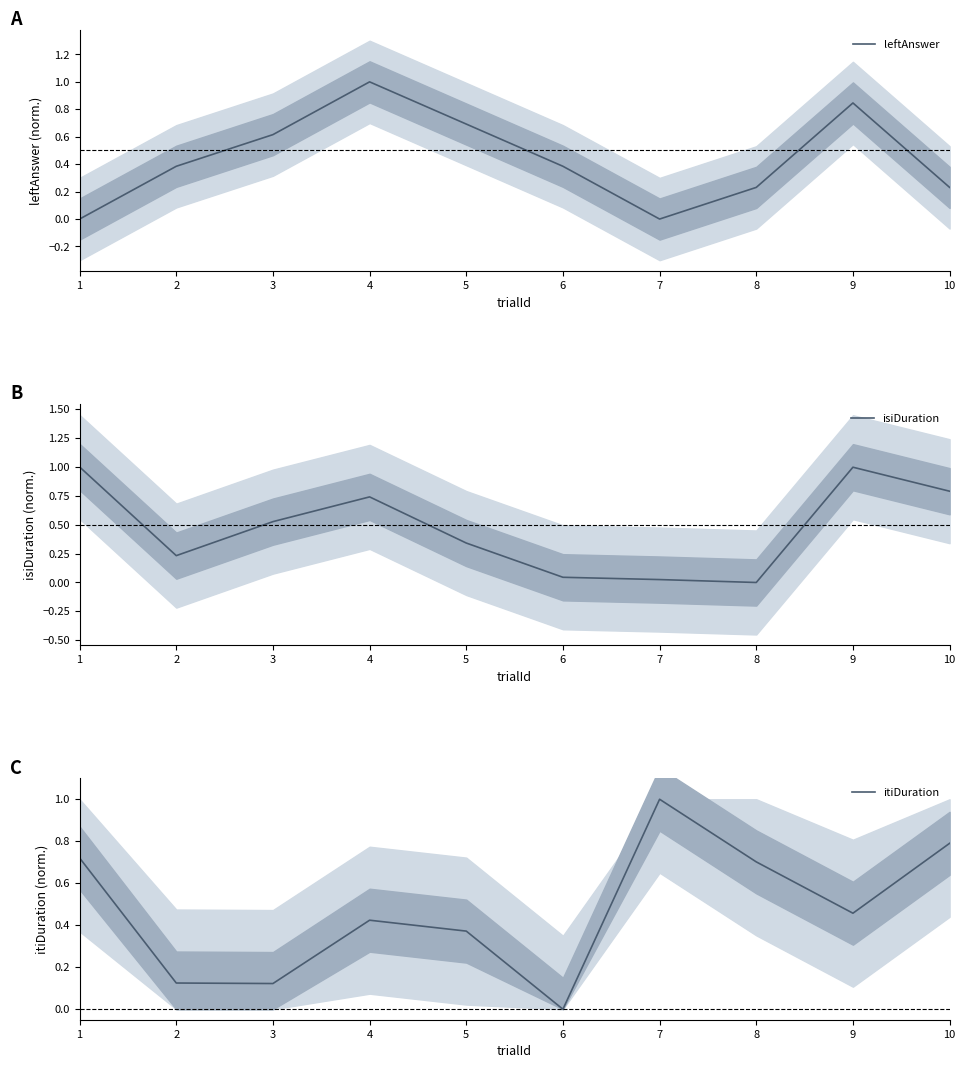

Rank the series at 10 from highest to lowest value.

itiDuration, isiDuration, leftAnswer